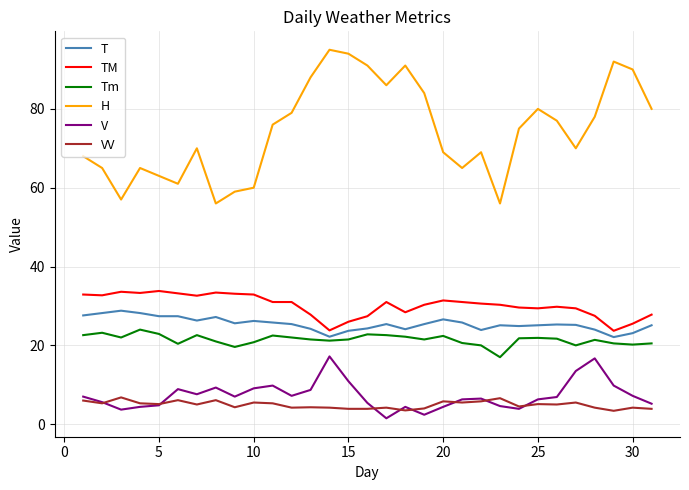

What is the greatest value displayed?

95.0